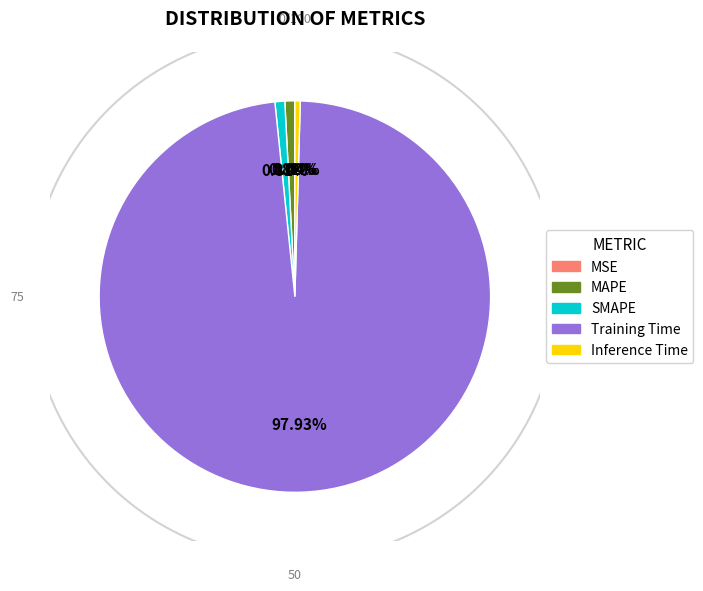

Which slice represents more than half of the pie?

Training Time